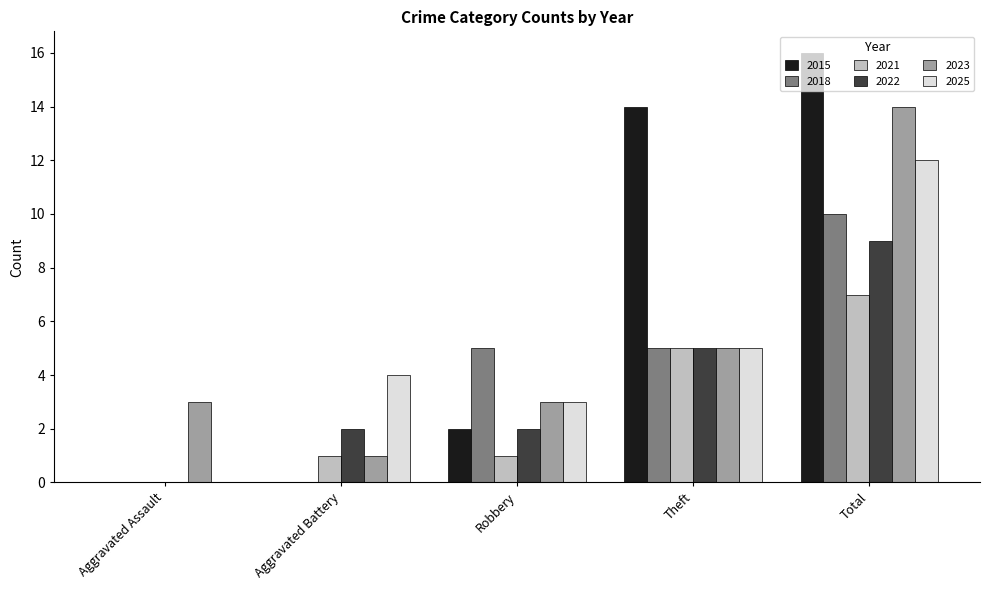

What is the sum of the 2018 values at Robbery and Aggravated Battery?

5